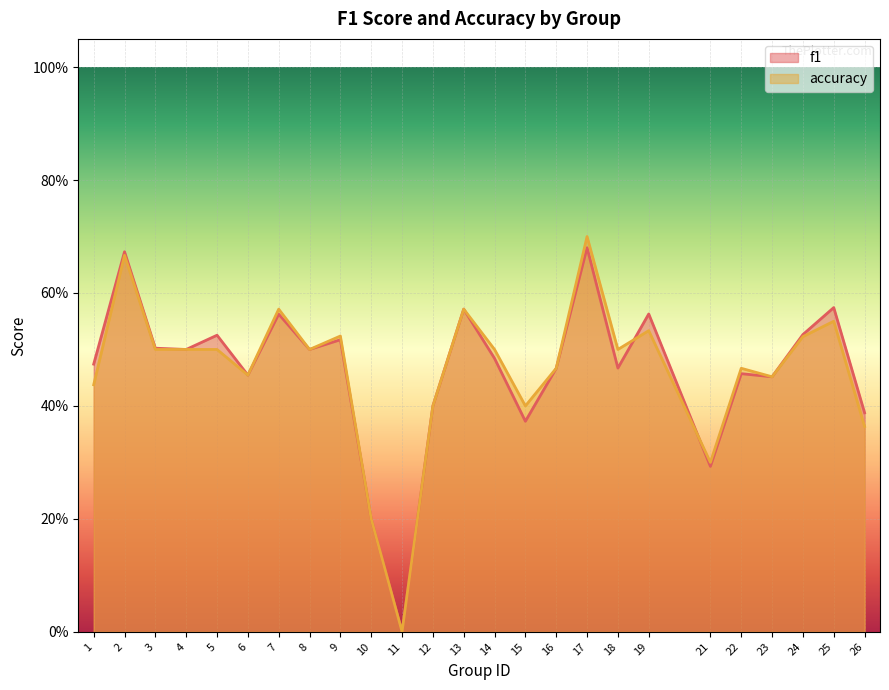

Reading left to right, what are all the values shown in this chart?

f1: 1=0.5	2=0.7	3=0.5	4=0.5	5=0.5	6=0.5	7=0.6	8=0.5	9=0.5	10=0.2	11=0.0	12=0.4	13=0.6	14=0.5	15=0.4	16=0.5	17=0.7	18=0.5	19=0.6	21=0.3	22=0.5	23=0.5	24=0.5	25=0.6	26=0.4
accuracy: 1=0.4	2=0.7	3=0.5	4=0.5	5=0.5	6=0.5	7=0.6	8=0.5	9=0.5	10=0.2	11=0.0	12=0.4	13=0.6	14=0.5	15=0.4	16=0.5	17=0.7	18=0.5	19=0.5	21=0.3	22=0.5	23=0.5	24=0.5	25=0.6	26=0.4